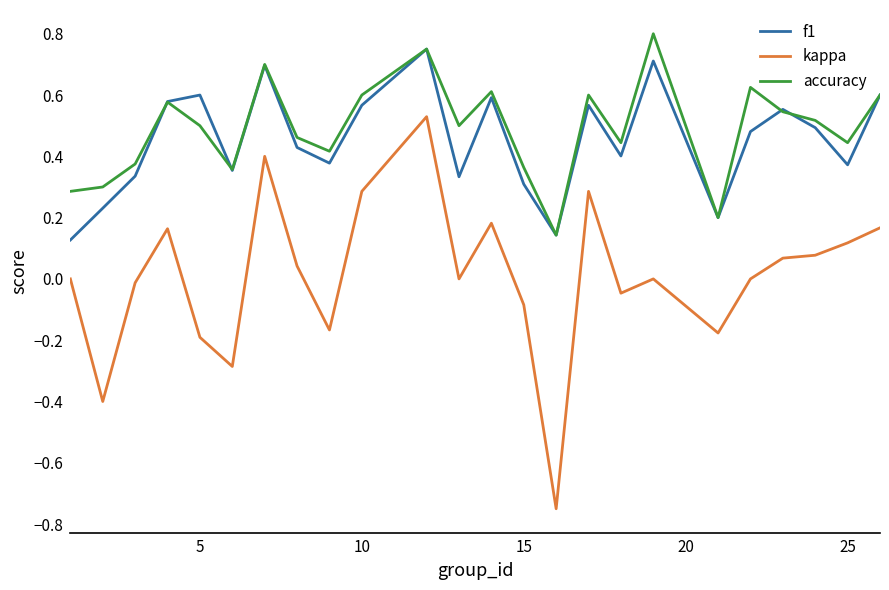

Which series has the widest spread of values?

kappa